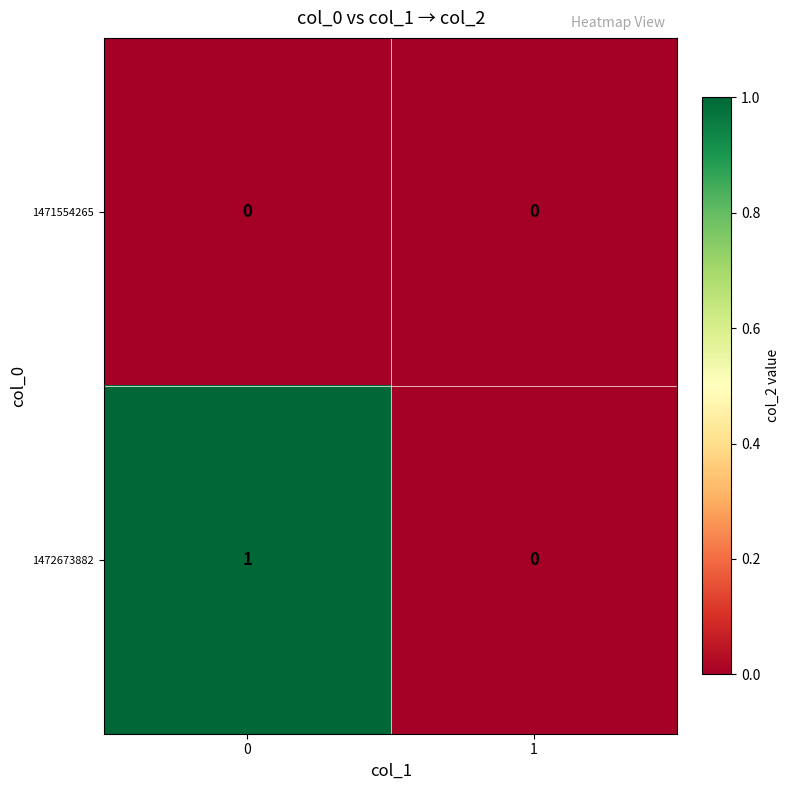

Is the value of 1471554265 at 0 greater than the value of 1472673882 at 0?

No